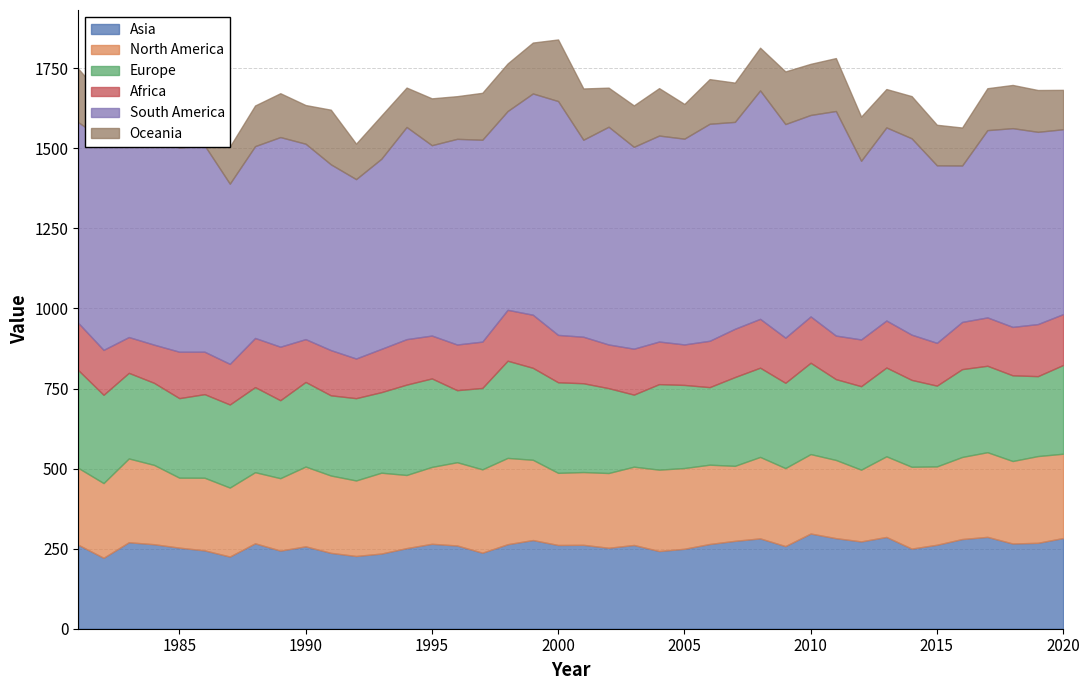

Does the chart have visible grid lines?

Yes